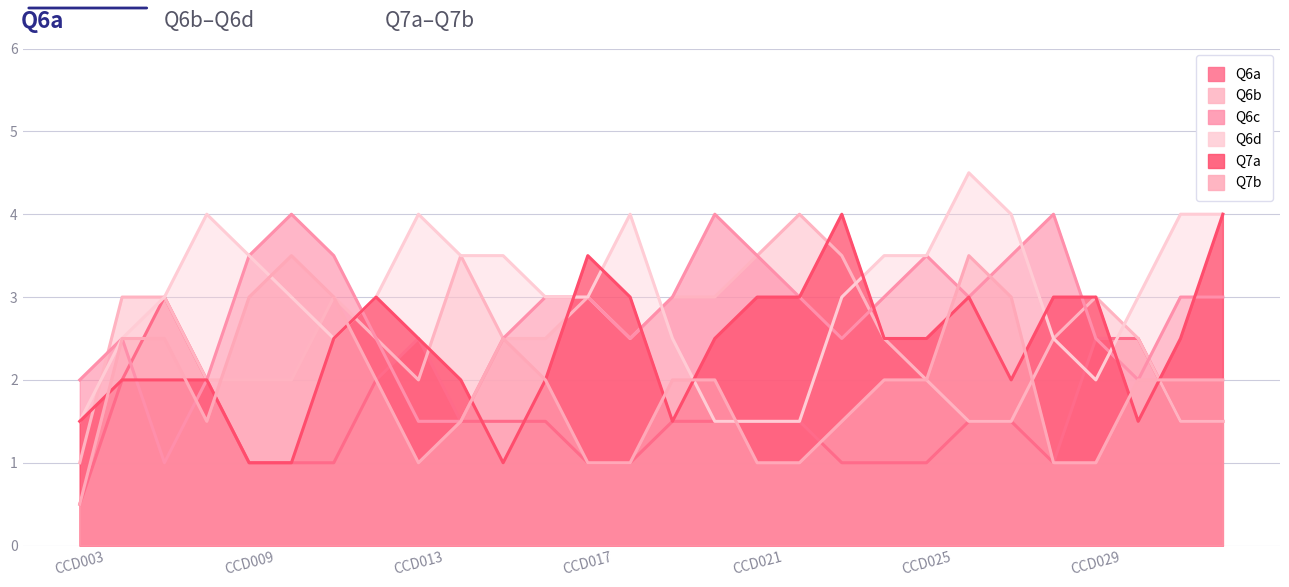

What is the average value of the Q6d series?

3